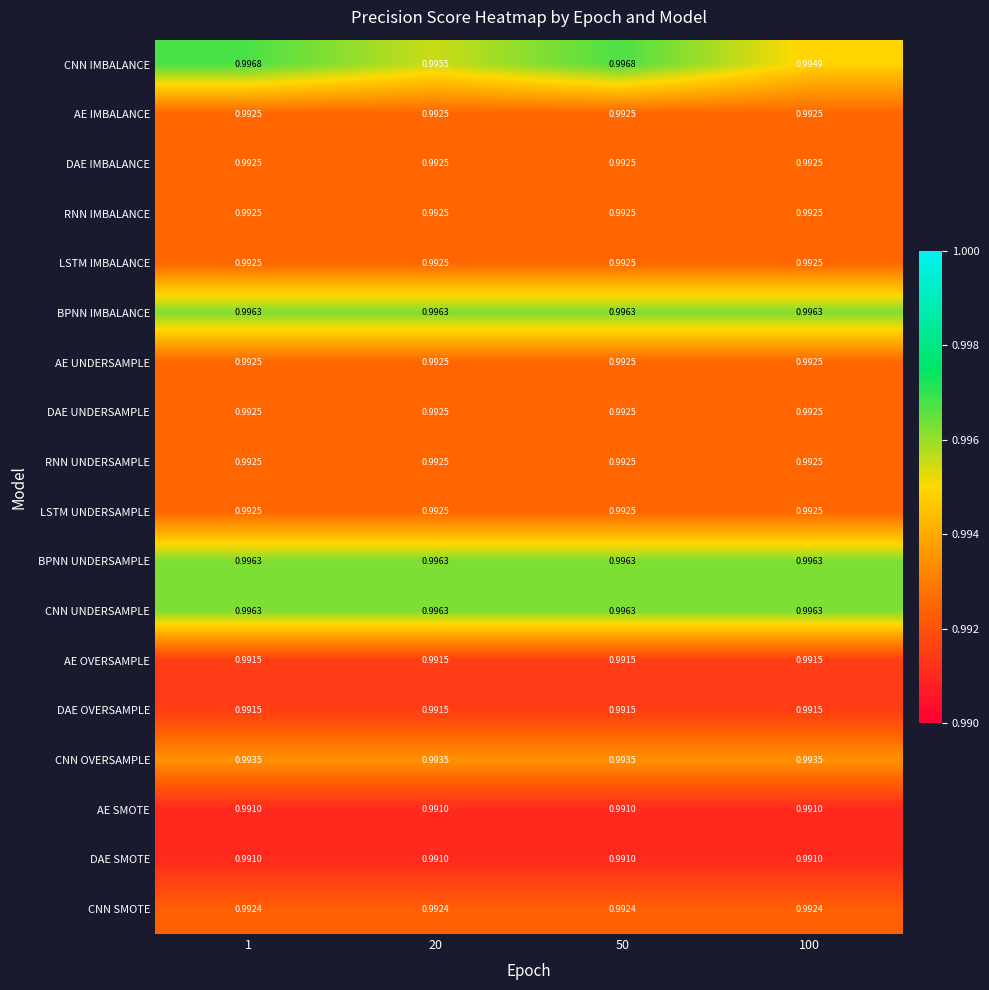

Between 20 and 50, which series saw the biggest shift?

CNN IMBALANCE